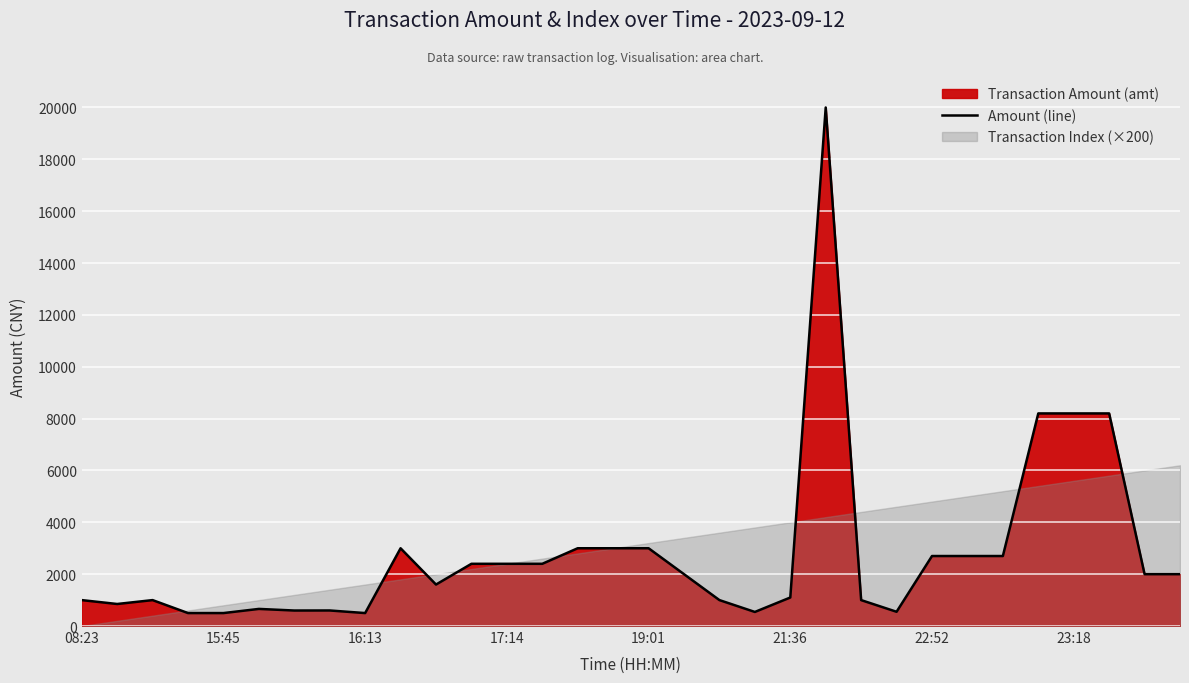

How many values are below 2000?

15